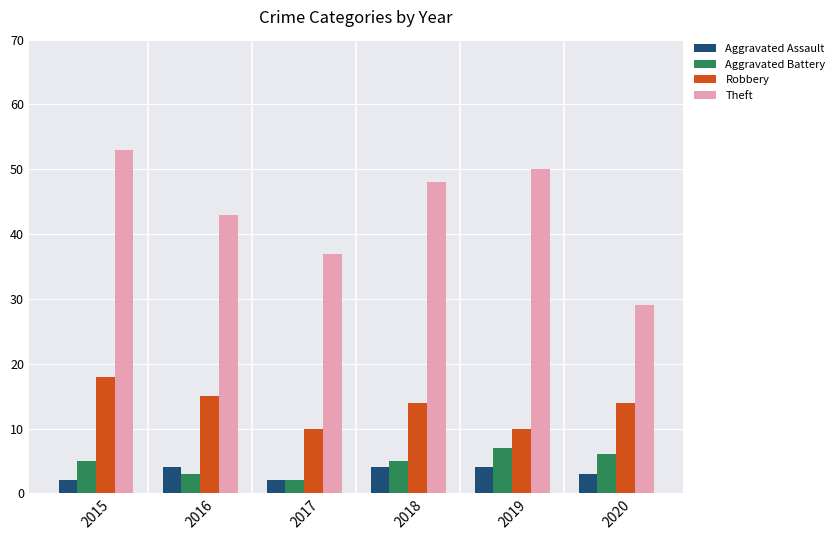

What is the value of the Aggravated Battery bar at the 3rd from the left?

2